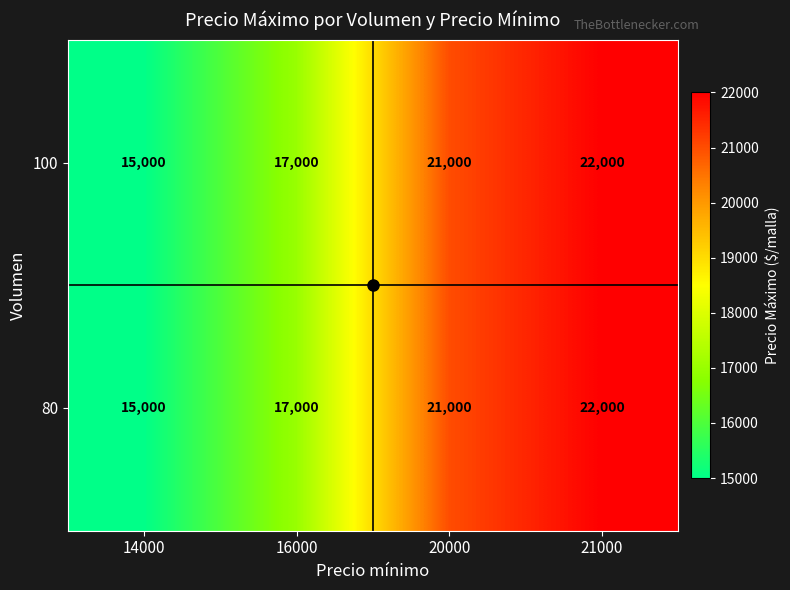

Read the 80 value at 16000.

17000